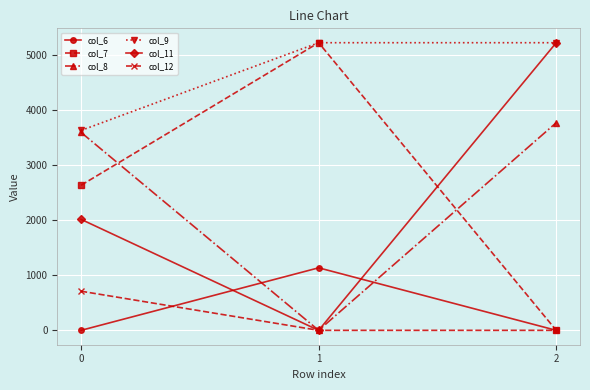

What is the maximum value shown in the chart?

5225.0